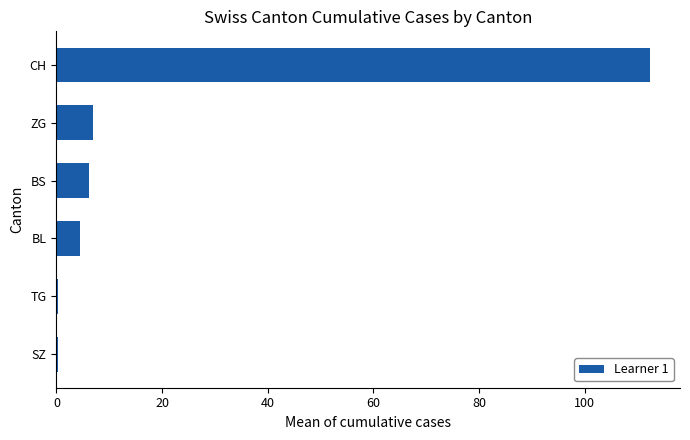

The chart shows a value of 6.2 at BS. True or false?

True